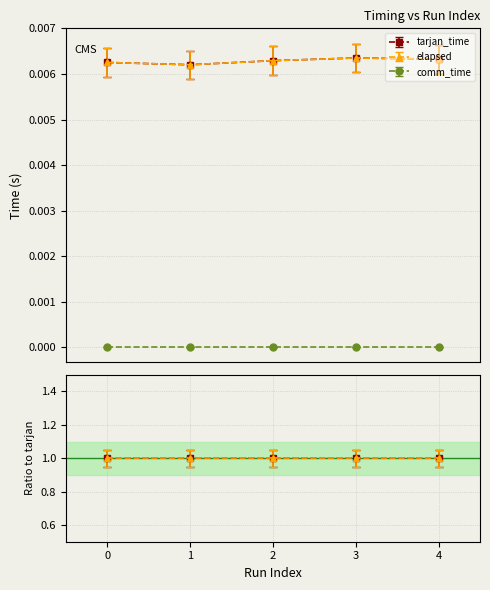

Does the chart have visible grid lines?

Yes